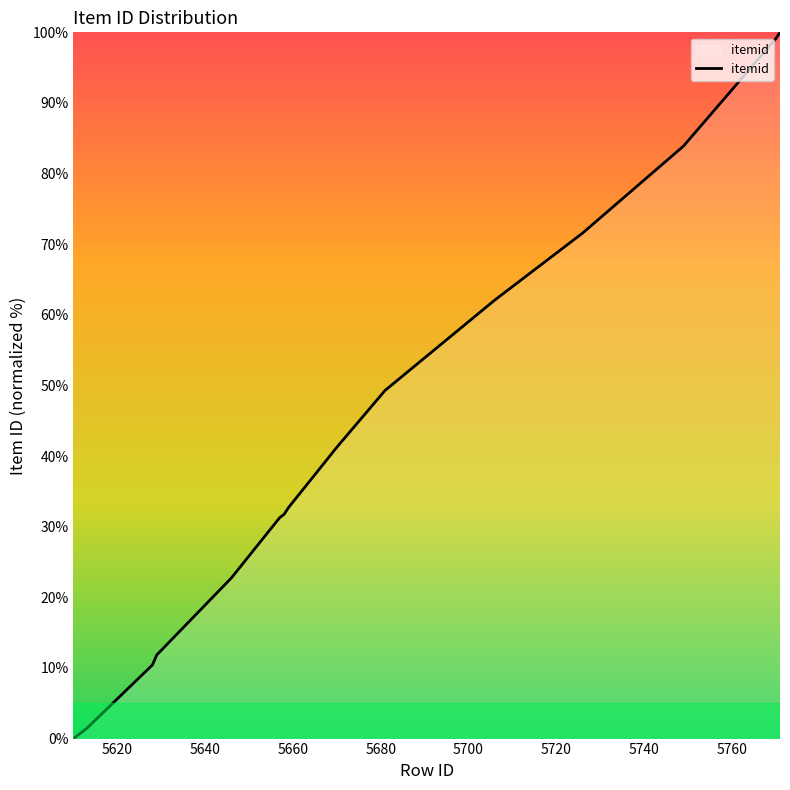

What is the difference between the maximum and second lowest values?

99.1